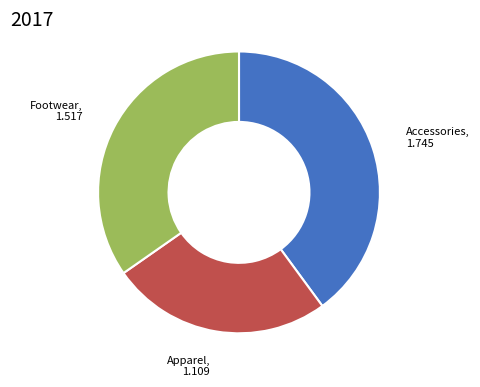

Is there a majority slice in this chart?

No